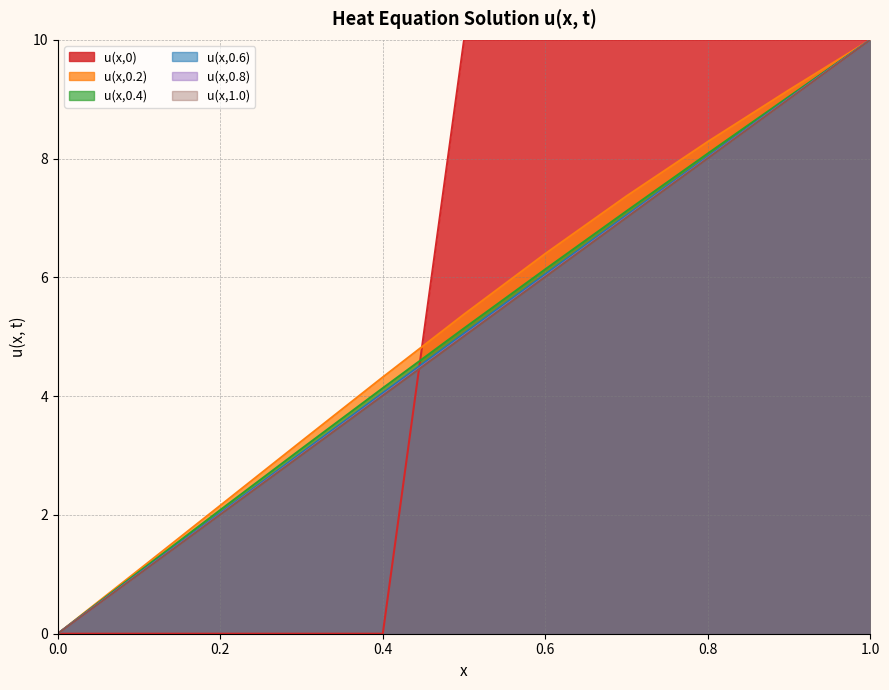

Which series ends up on top after the final intersection of u(x,1.0) and u(x,0)?

u(x,0)